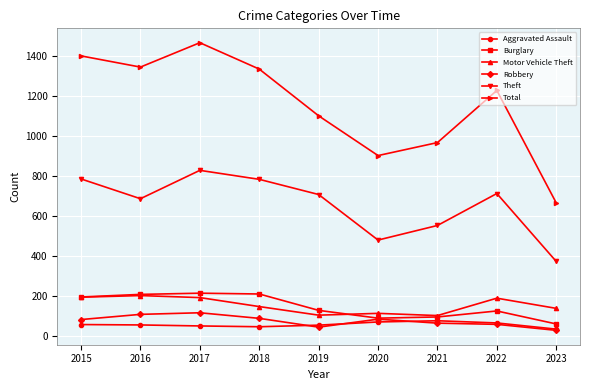

Is the value of Theft at 2023 greater than the value of Total at 2016?

No